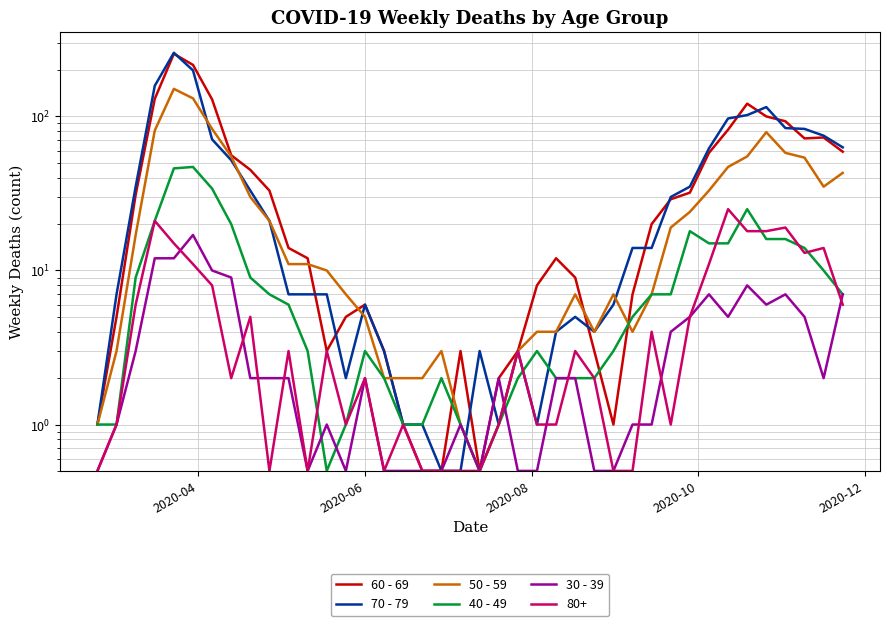

How many data points does each series have?

40